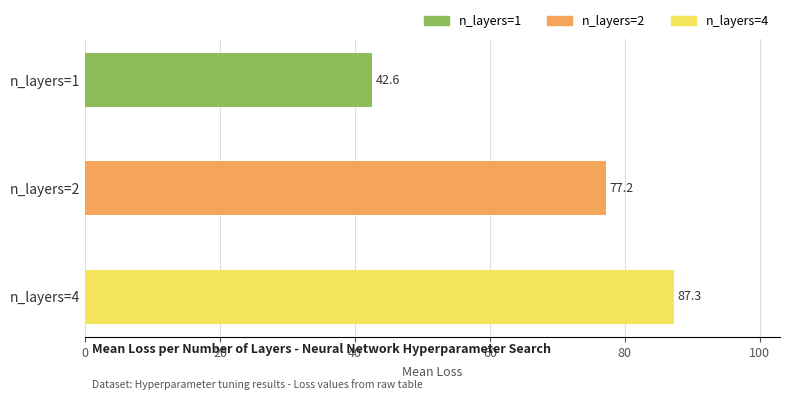

What is the greatest value displayed?

87.3